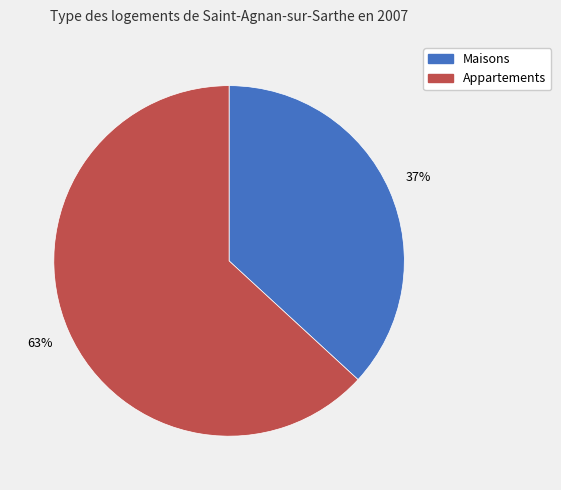

How many segments does this pie chart have?

2